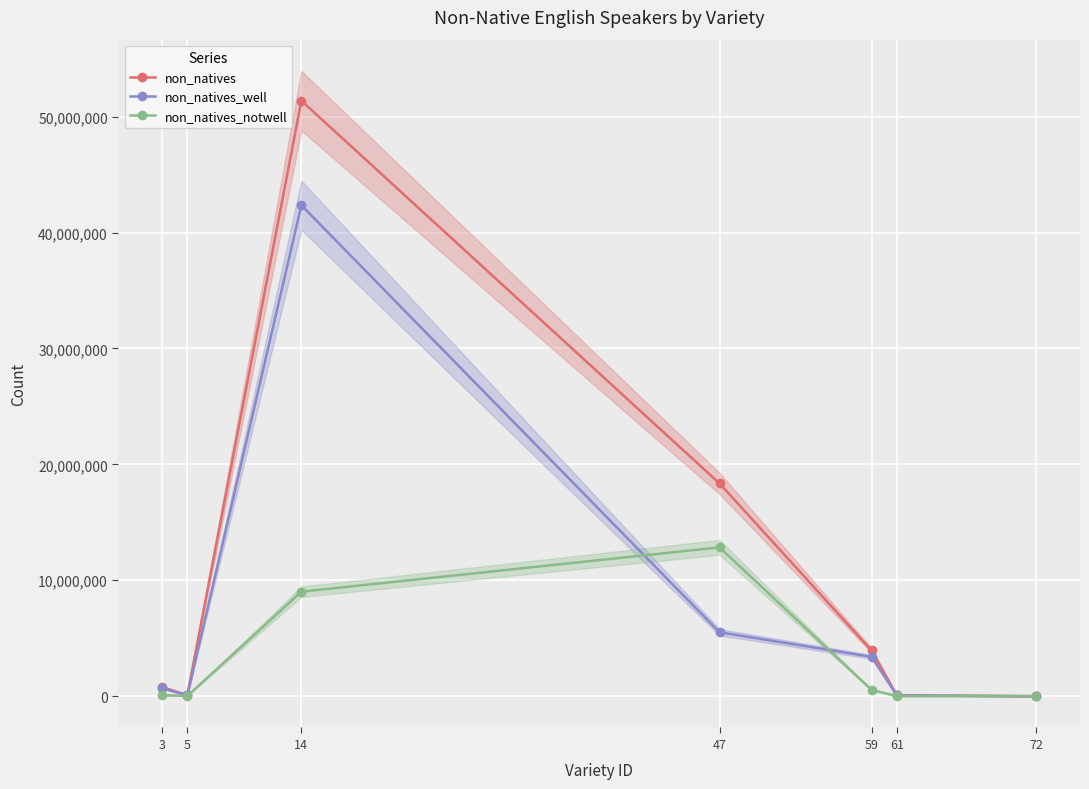

How many interior local peaks does the non_natives series have?

1